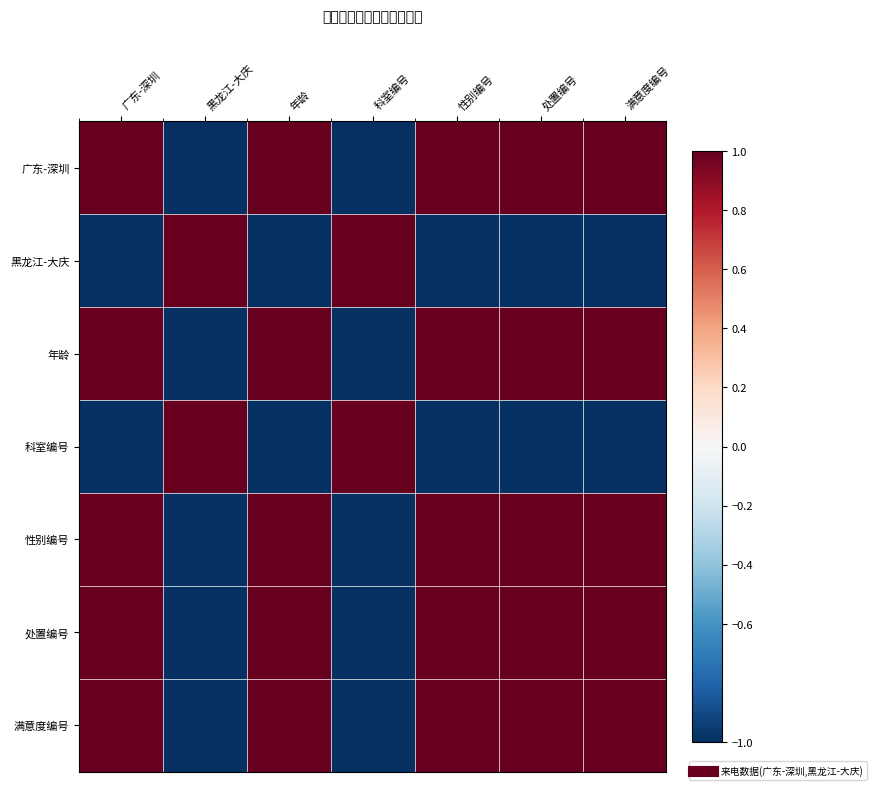

Which series has the largest range (max minus min)?

广东-深圳